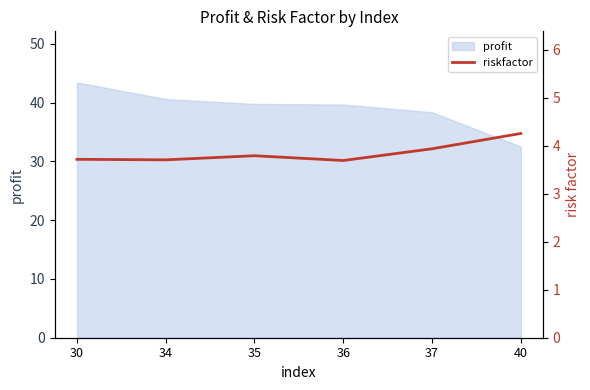

Which category has the highest value in the profit series?

30